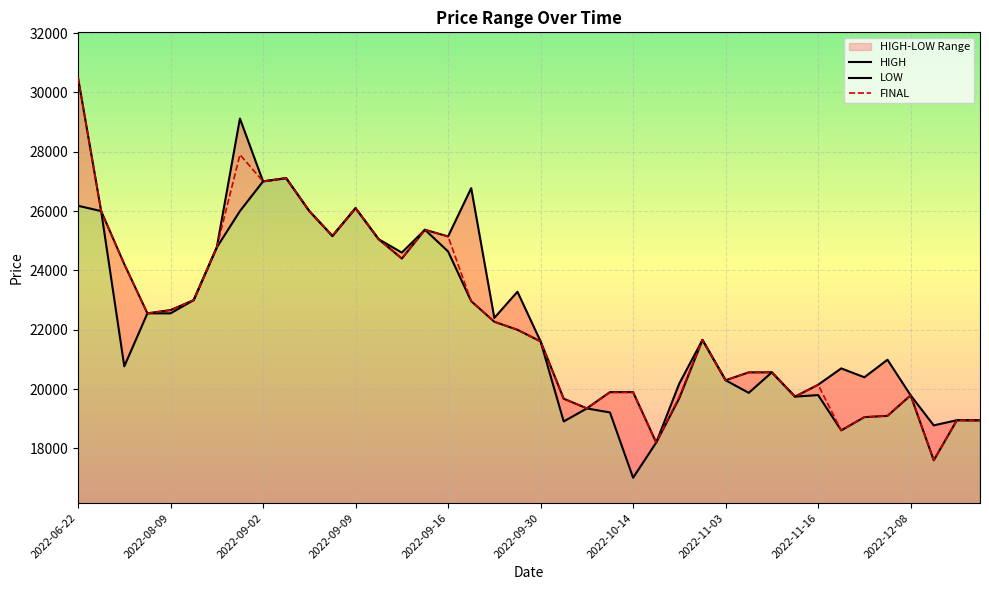

At which label does FINAL reach its peak?

2022-06-22